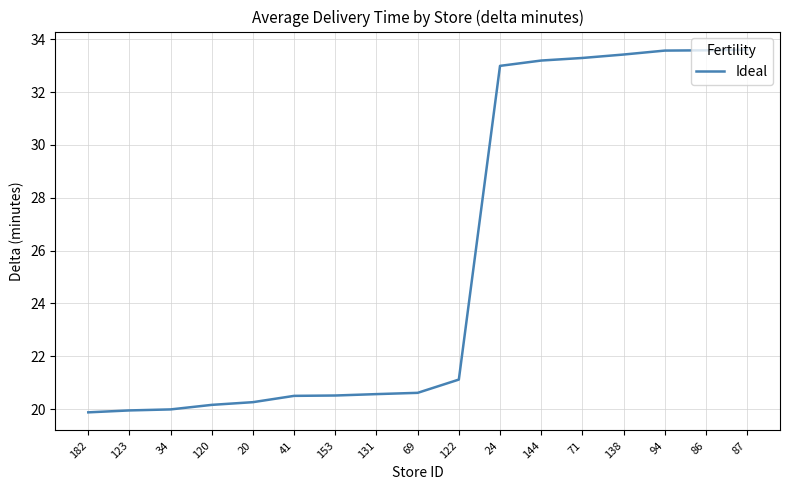

What is the greatest value displayed?

33.6